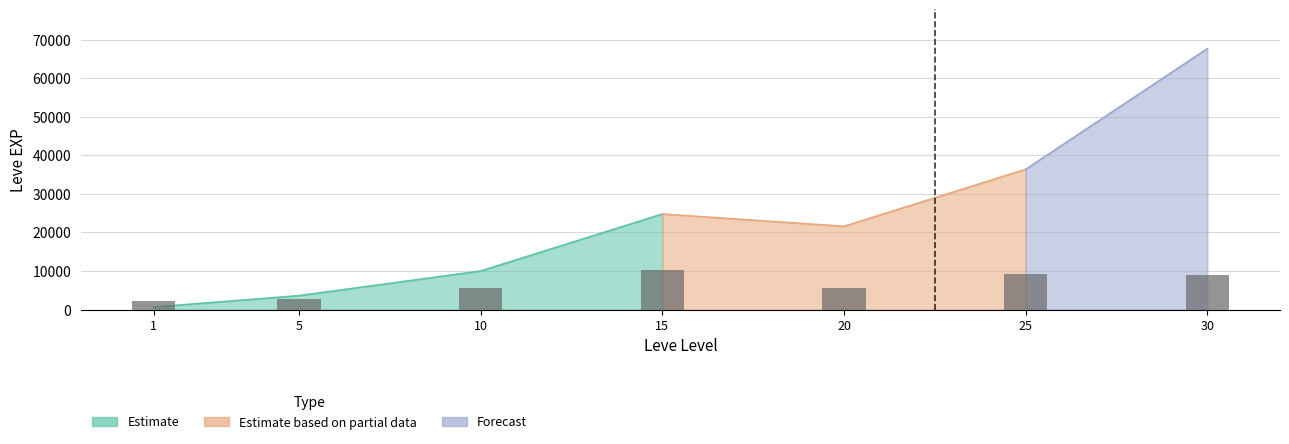

What is the sum of the values at 10 and 1?

7797.3